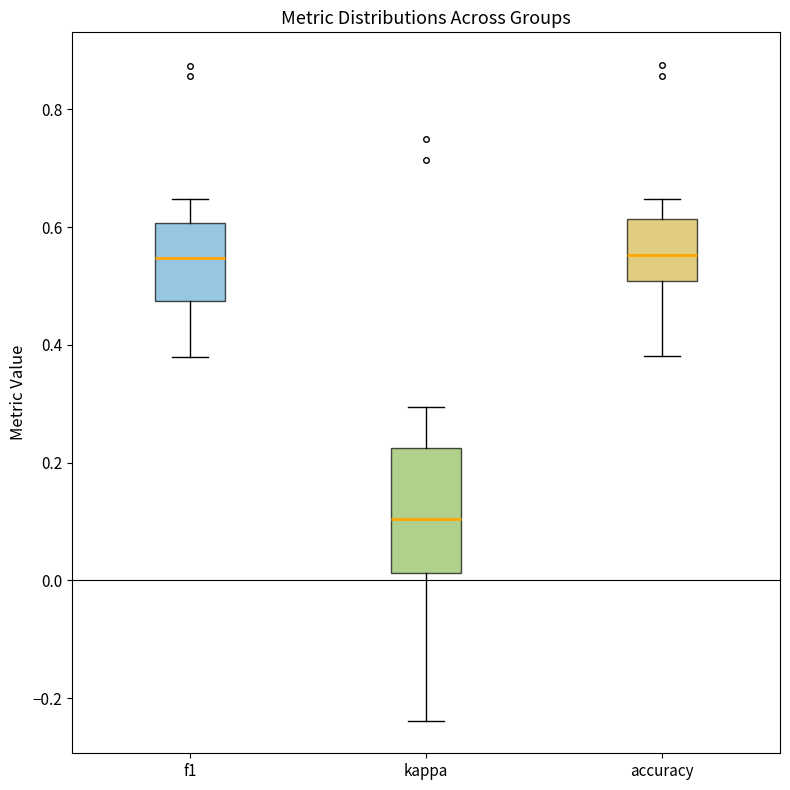

Reading left to right, transcribe this box plot: for each box, give where its median line is, the range the box spans, and where its two whiskers end, as read against the y-axis. The values are not printed on the chart, so give them approximately, as read against the axis.

f1: median 0.54, box 0.48 to 0.60, whiskers 0.38 to 0.64
kappa: median 0.10, box 0.02 to 0.22, whiskers -0.24 to 0.30
accuracy: median 0.56, box 0.50 to 0.62, whiskers 0.38 to 0.64